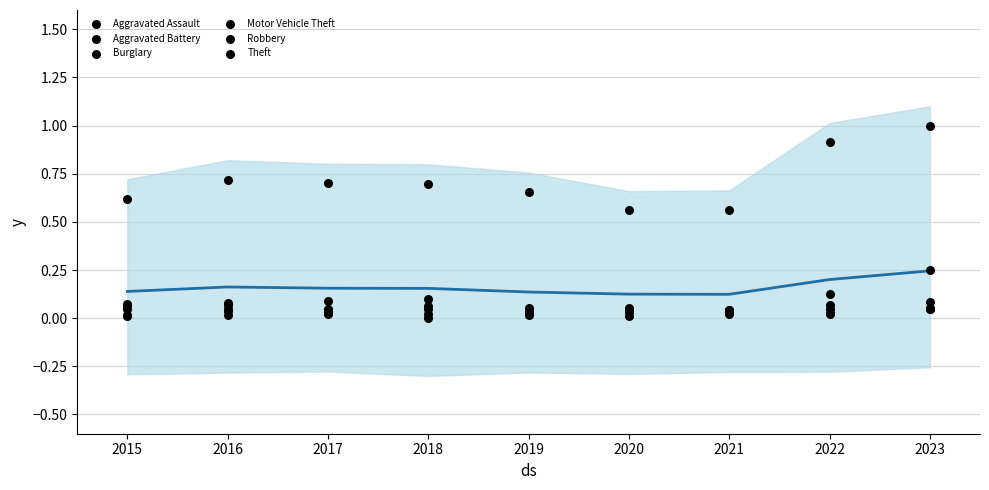

What is the total value across all series at 2015?

0.8